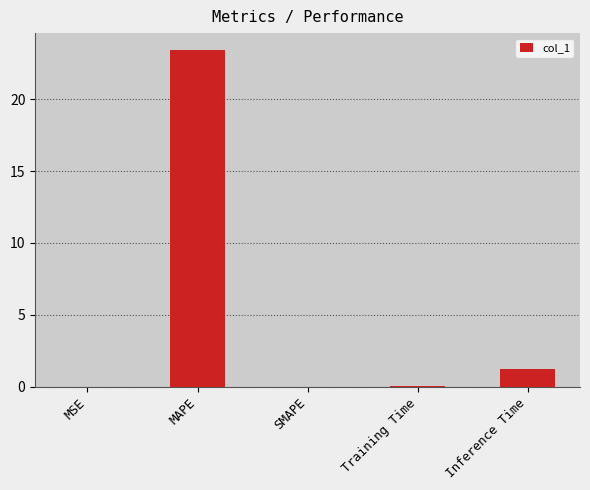

Where is the data nearest to the value 11?

Inference Time